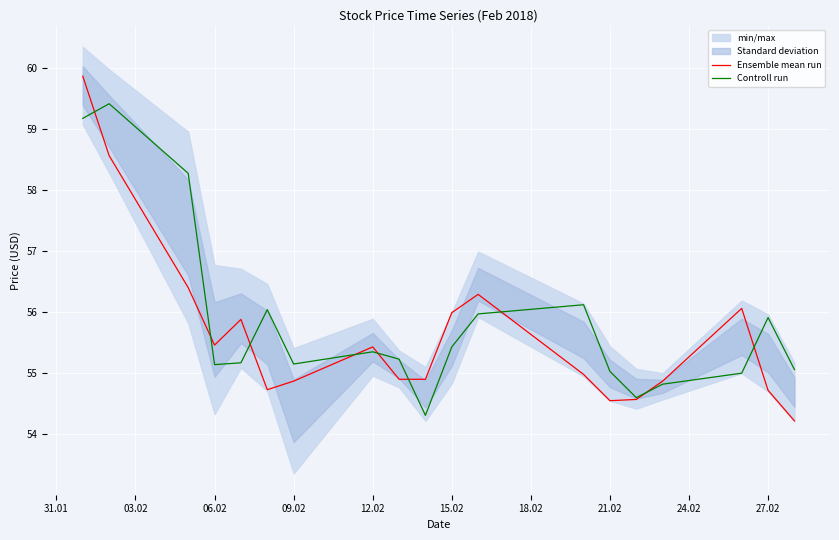

How many times do Controll run and Ensemble mean run cross each other?

9